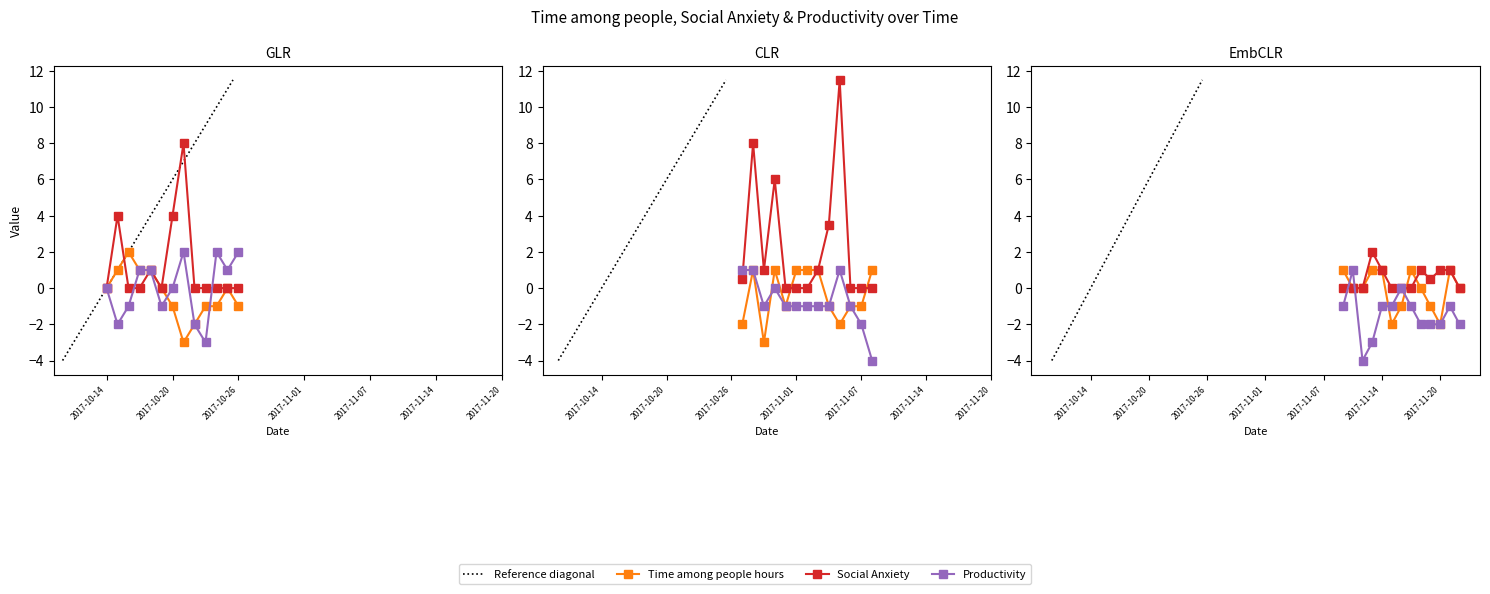

How many lines are shown in the chart?

3